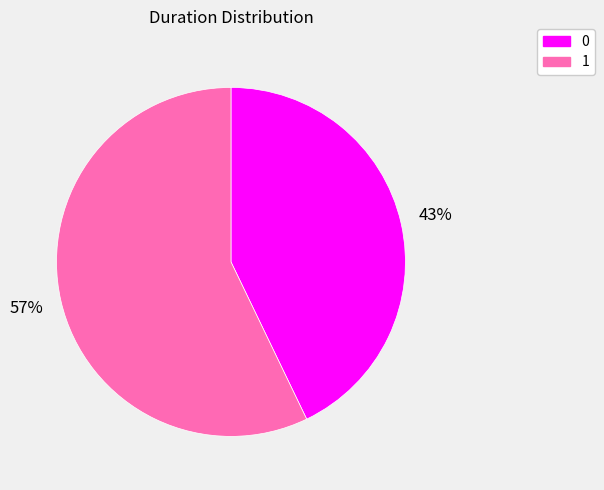

Combined, do 1 and 0 account for over 50%?

Yes